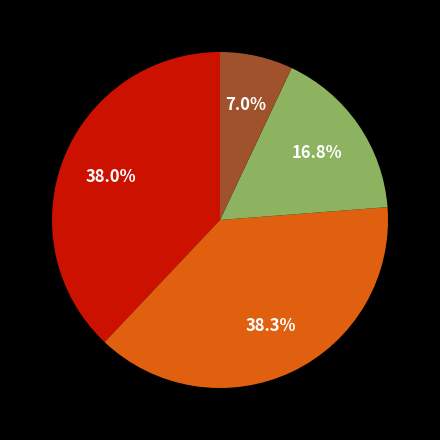

Does any single category account for the majority?

No